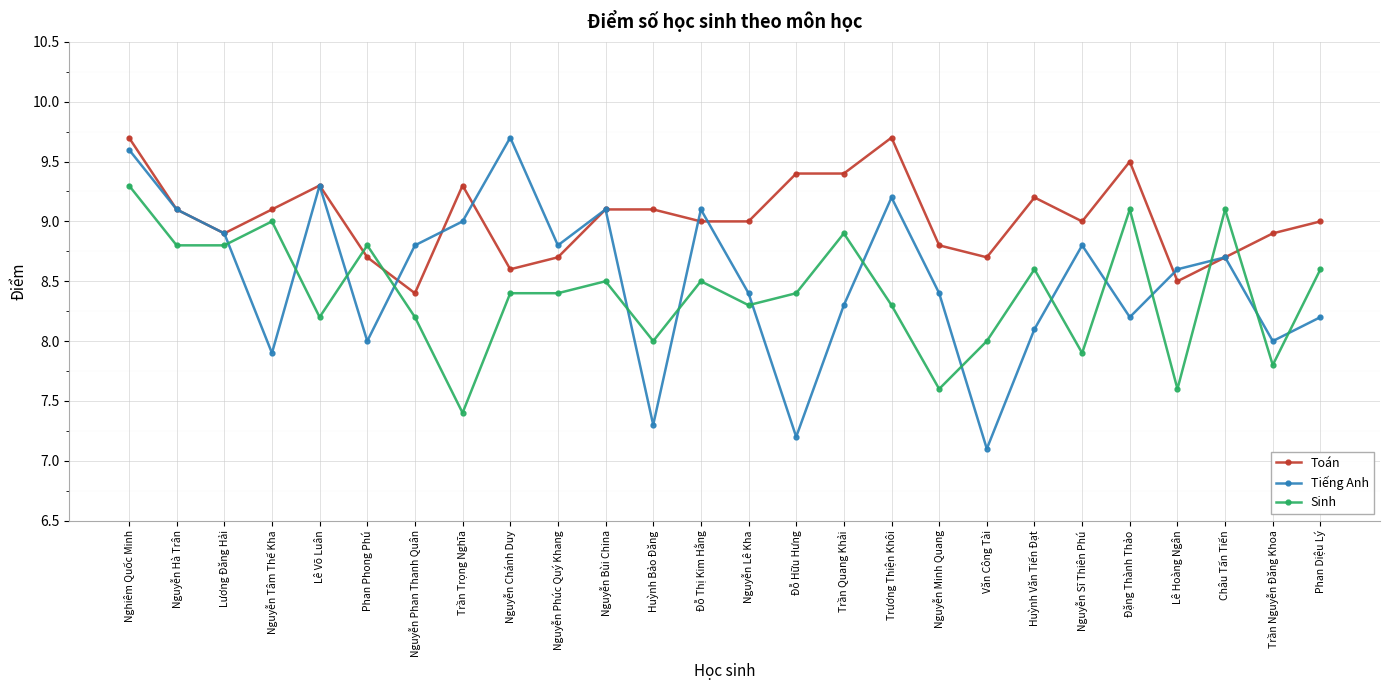

The Tiếng Anh series shows 11.4 at Huỳnh Bảo Đăng. True or false?

False